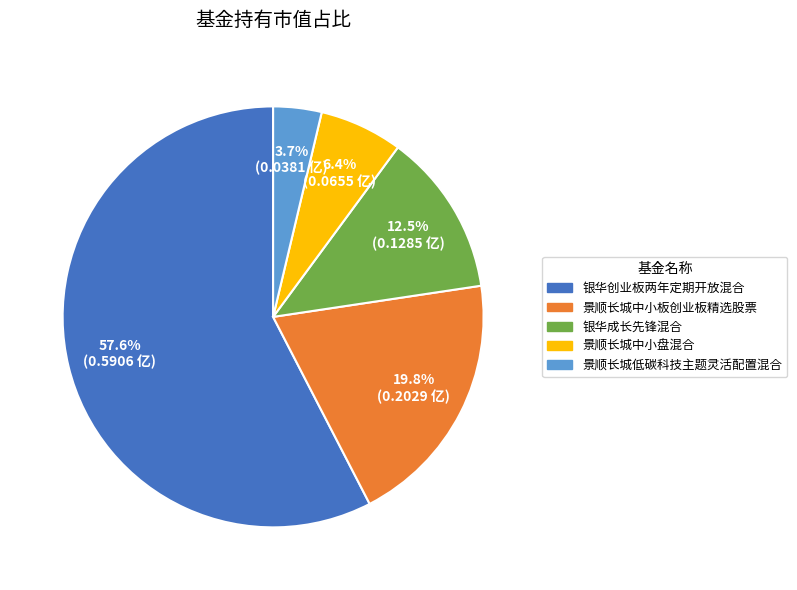

The 景顺长城中小板创业板精选股票 slice represents 20% of the pie. True or false?

True